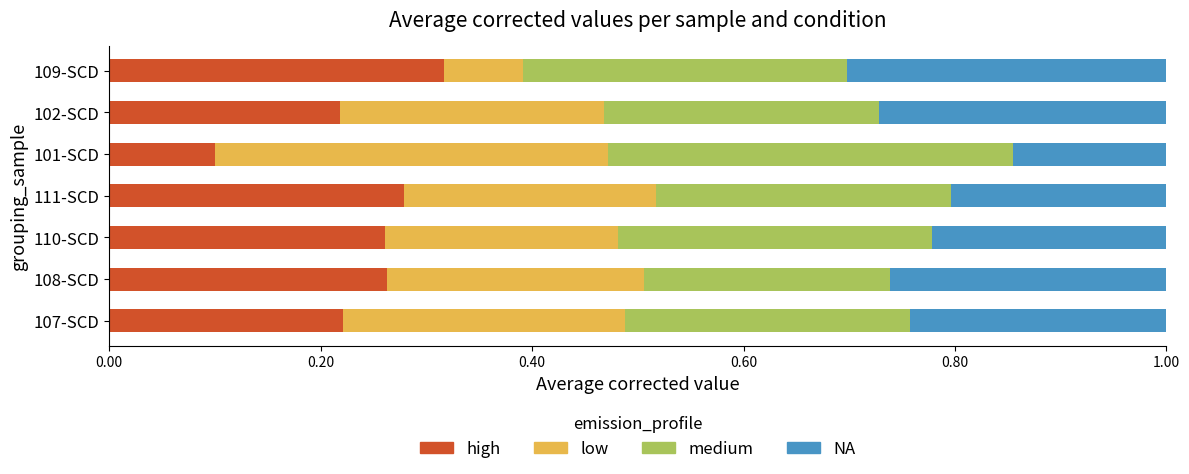

What is the total value across all series at 108-SCD?

1.0